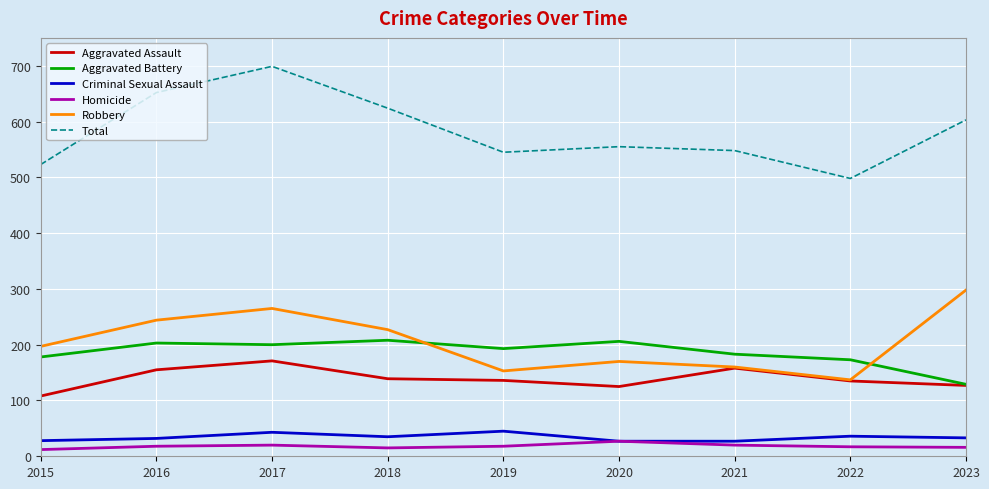

Read the Robbery value at 2020.

170